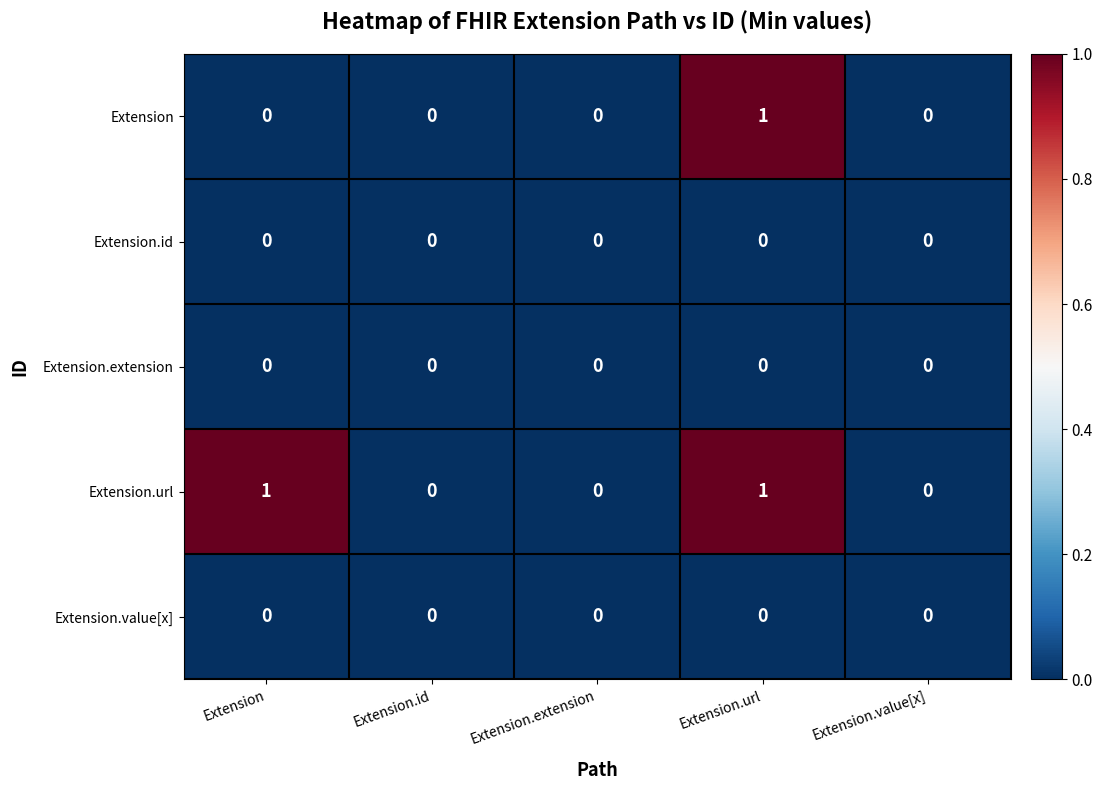

Which category has the highest value in the Extension series?

Extension.url